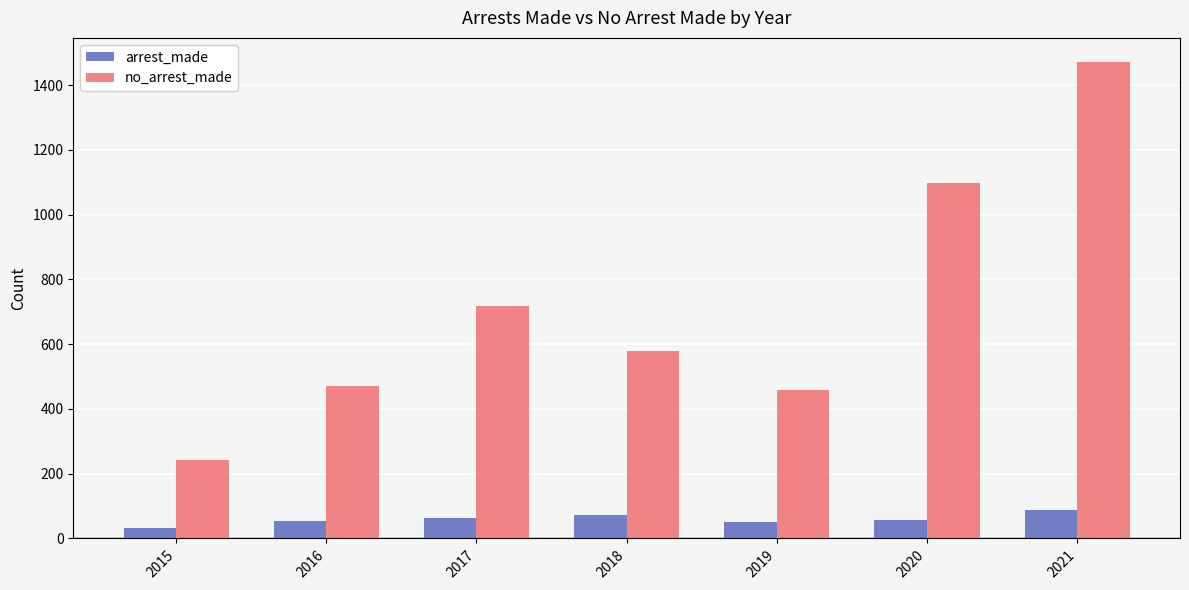

At which category does the chart reach its minimum across all series?

2015